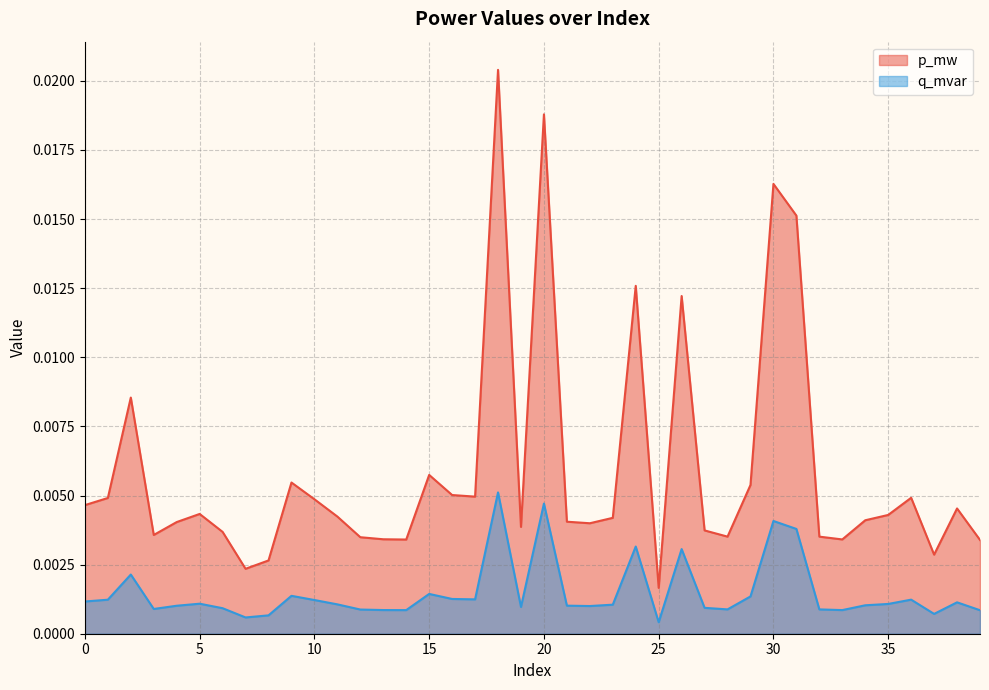

How many lines are shown in the chart?

2